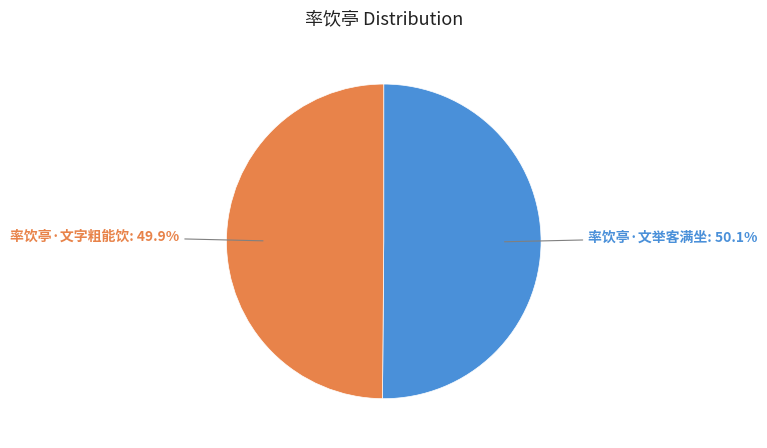

To the nearest percent, what portion does 率饮亭·文字粗能饮 represent?

50%